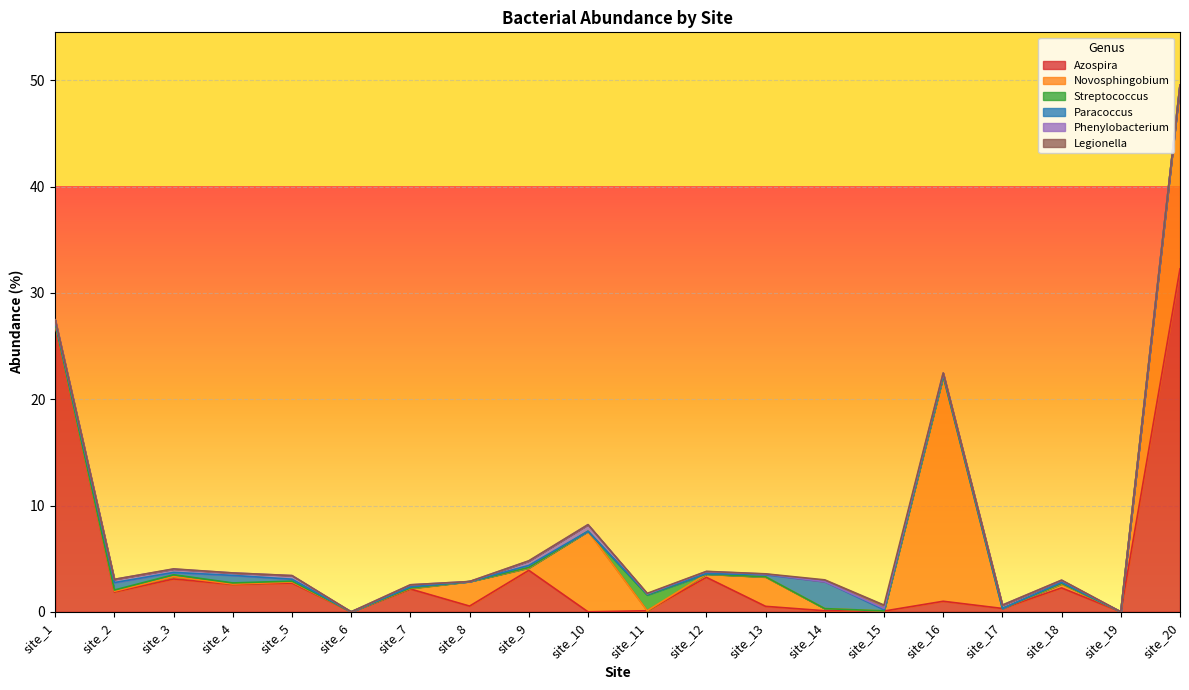

What is the difference between the Novosphingobium values at site_13 and site_2?

2.7